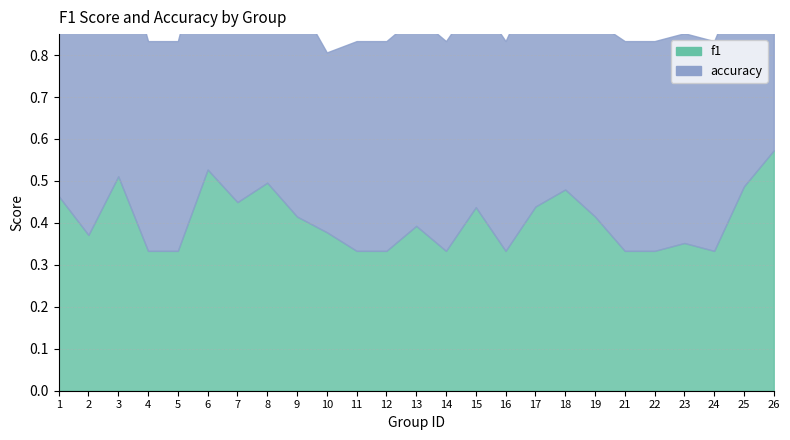

What value does the f1 series have at 7?

0.4